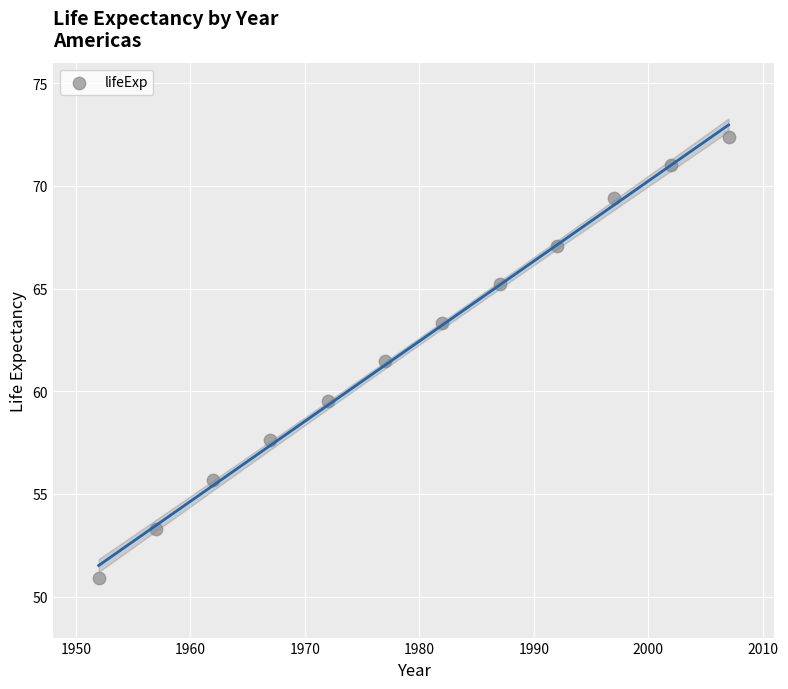

What is the average Y value?

62.2